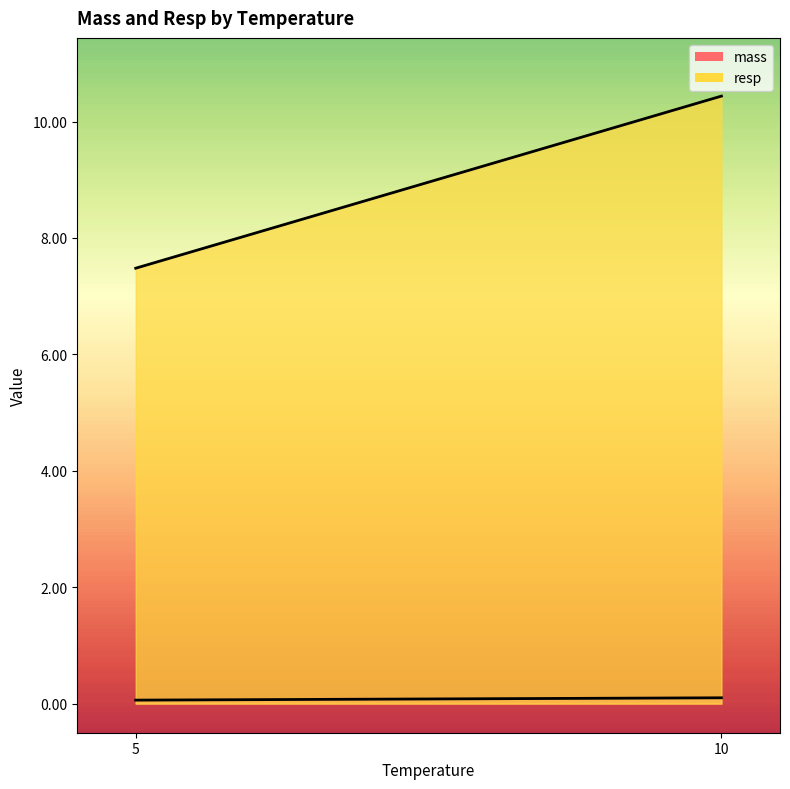

Rank the series by their maximum value, from highest to lowest.

resp, mass